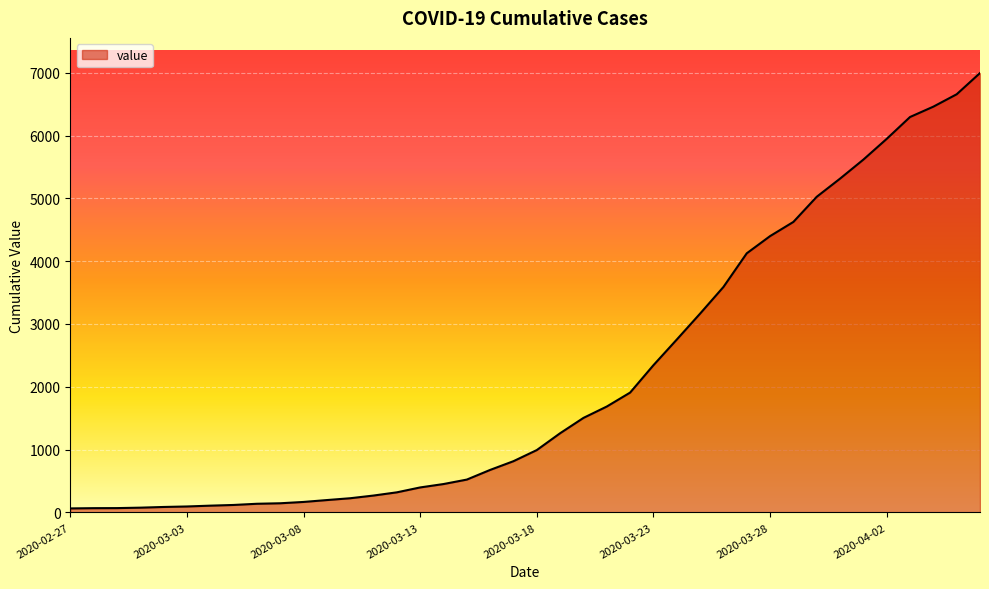

What is the maximum value shown in the chart?

6995